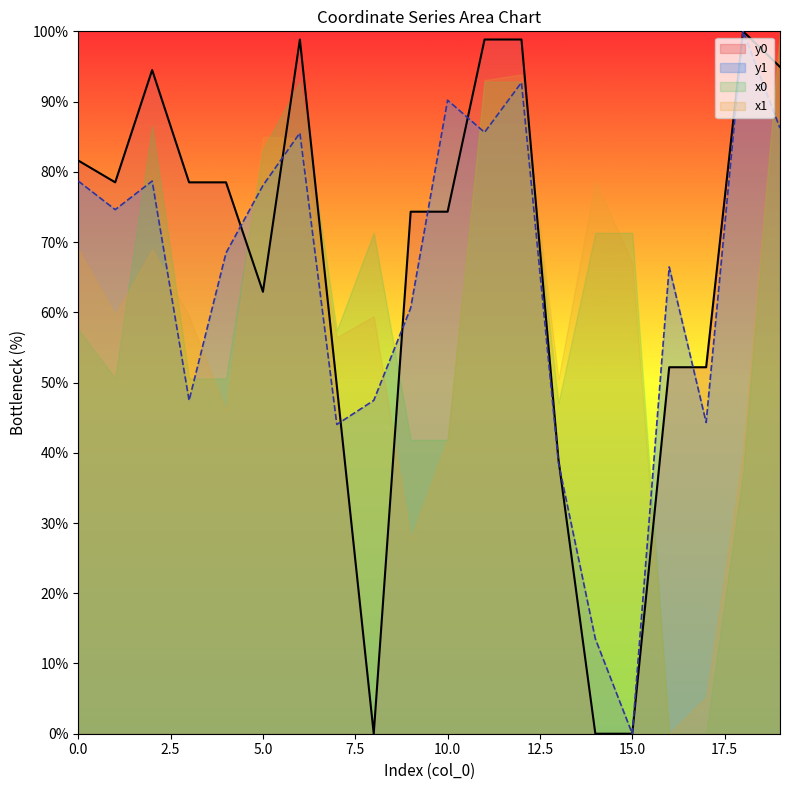

Which series changed the most between 9 and 17?

y0